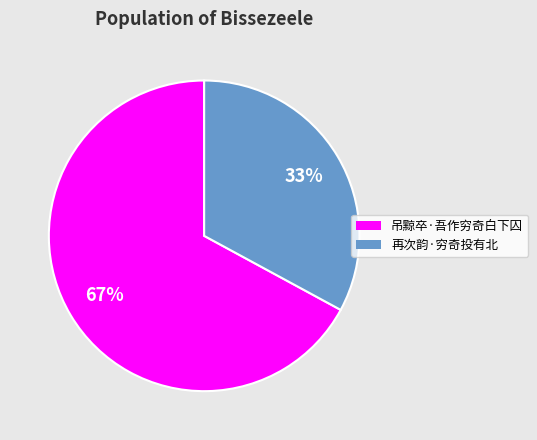

Combined, do 再次韵·穷奇投有北 and 吊黥卒·吾作穷奇白下囚 account for over 50%?

Yes